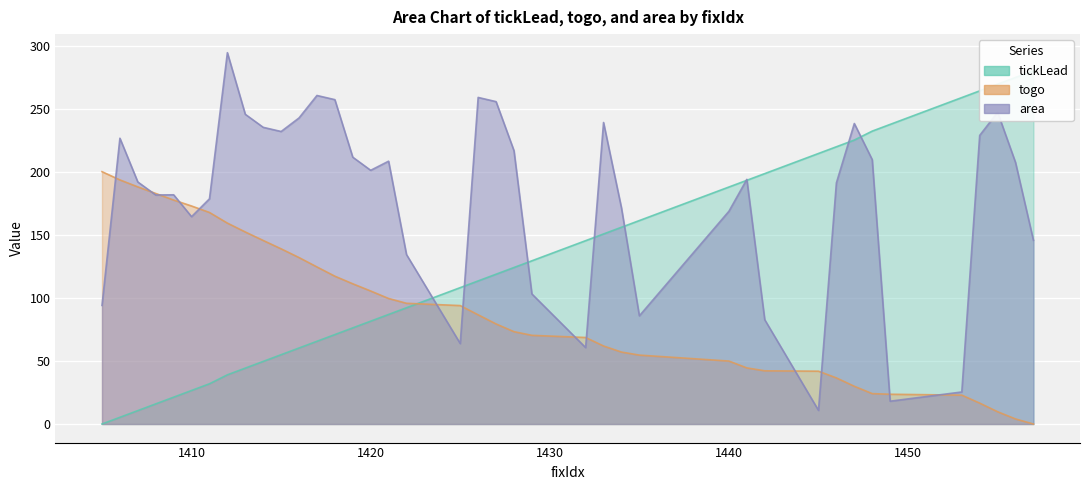

Reading left to right, extract all data points from this chart.

tickLead: 1405=0.0	1406=5.3	1407=10.6	1408=15.9	1409=21.3	1410=26.6	1411=31.9	1412=39.0	1413=44.3	1414=49.6	1415=54.9	1416=60.3	1417=65.6	1418=70.9	1419=76.2	1420=81.5	1421=86.8	1422=92.2	1425=108.1	1426=113.4	1427=118.7	1428=124.1	1429=129.4	1432=145.3	1433=150.6	1434=155.9	1435=161.3	1440=187.8	1441=193.2	1442=198.5	1445=214.4	1446=219.7	1447=225.1	1448=232.2	1449=237.5	1453=258.7	1454=264.1	1455=269.4	1456=274.7	1457=280.0
togo: 1405=200.0	1406=193.5	1407=188.0	1408=182.7	1409=177.5	1410=172.8	1411=167.7	1412=159.2	1413=152.2	1414=145.5	1415=138.9	1416=131.9	1417=124.5	1418=117.2	1419=111.1	1420=105.4	1421=99.5	1422=95.7	1425=93.9	1426=86.5	1427=79.3	1428=73.2	1429=70.3	1432=68.6	1433=61.8	1434=57.0	1435=54.6	1440=49.9	1441=44.5	1442=42.2	1445=41.9	1446=36.5	1447=29.9	1448=24.1	1449=23.6	1453=22.9	1454=16.6	1455=9.7	1456=4.0	1457=0.0
area: 1405=94.0	1406=226.5	1407=191.8	1408=181.5	1409=181.7	1410=164.3	1411=178.5	1412=294.3	1413=245.5	1414=235.2	1415=231.8	1416=242.6	1417=260.4	1418=257.1	1419=211.5	1420=201.1	1421=208.3	1422=134.3	1425=63.8	1426=258.8	1427=255.5	1428=216.7	1429=103.1	1432=60.6	1433=239.0	1434=171.3	1435=85.7	1440=168.6	1441=193.9	1442=82.7	1445=10.8	1446=191.1	1447=238.2	1448=209.5	1449=18.1	1453=25.4	1454=228.7	1455=247.1	1456=207.3	1457=145.6